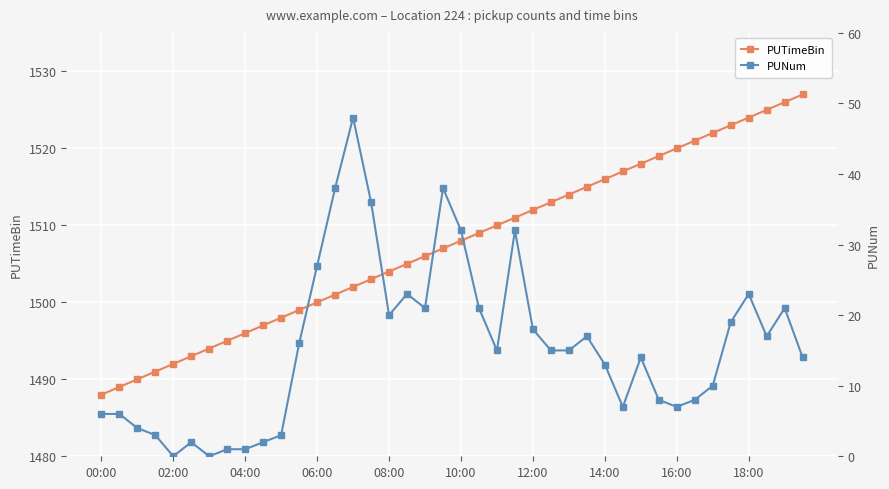

What is the minimum value for PUTimeBin?

1488